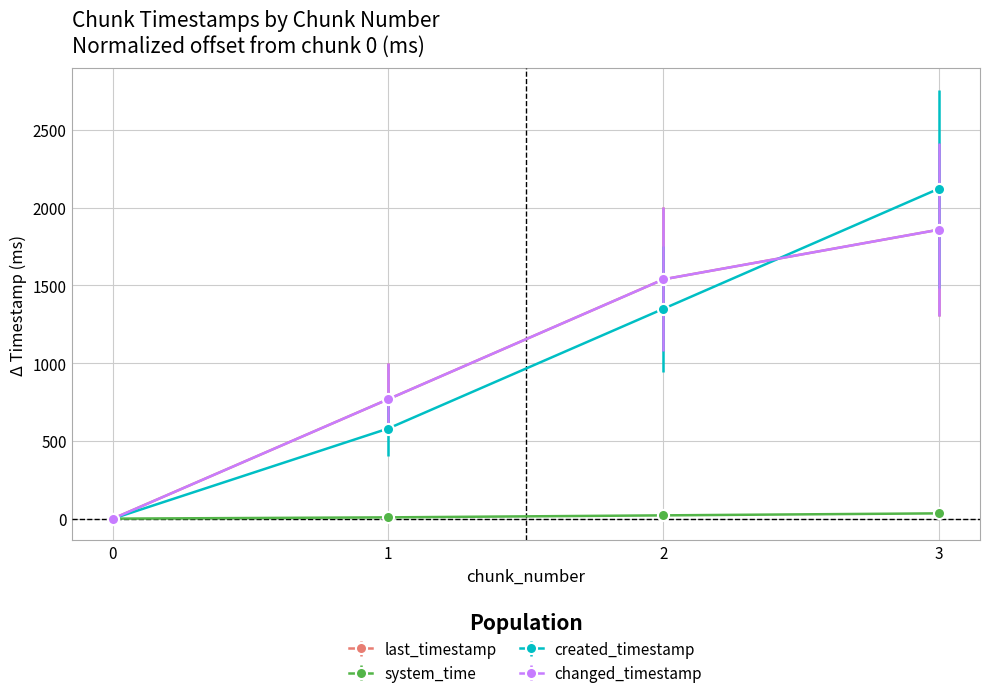

How many lines are shown in the chart?

4